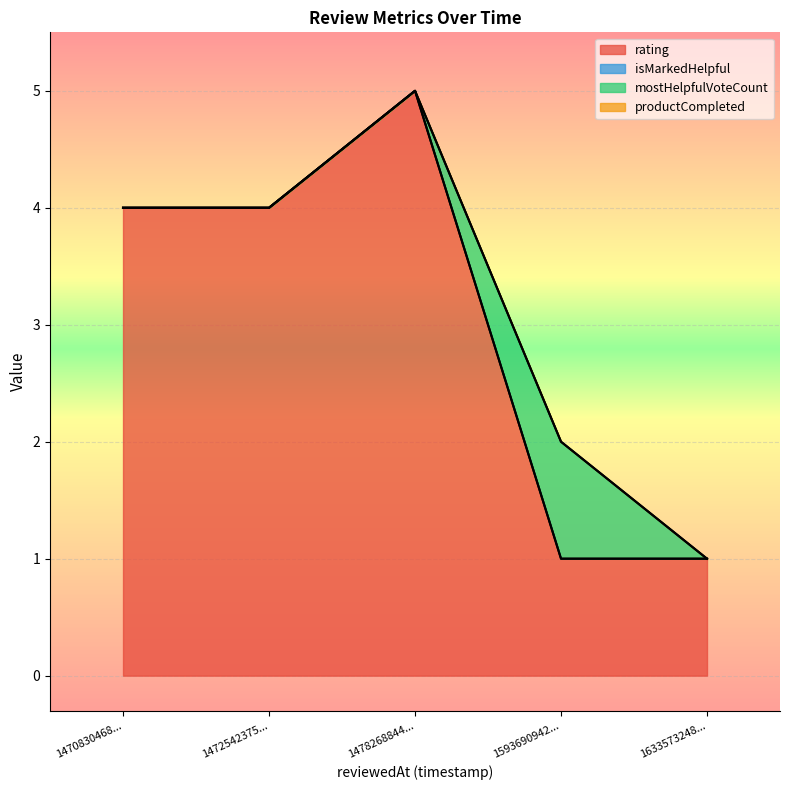

Which series has the largest total across all categories?

rating